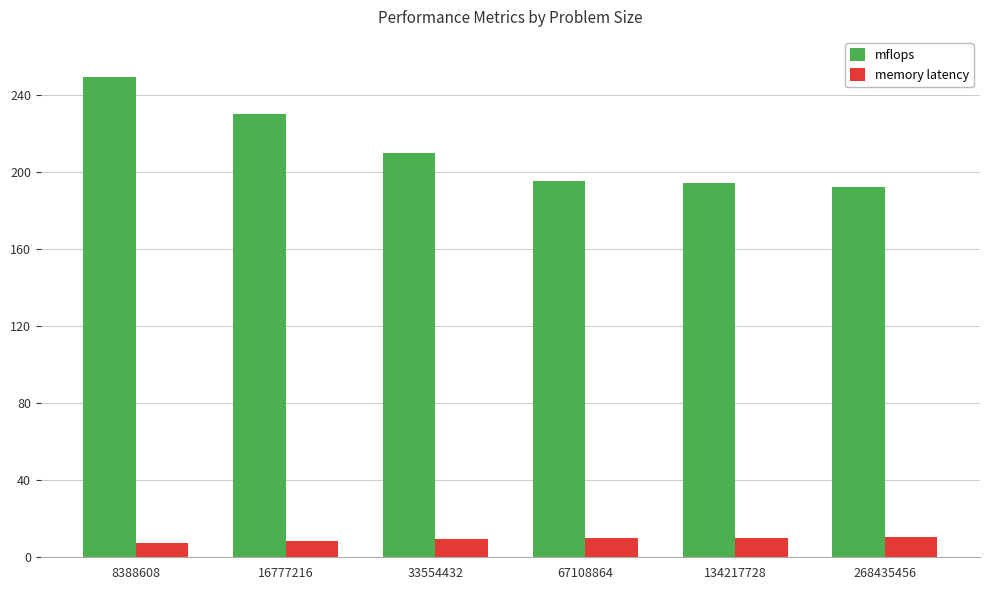

Count the number of data series in this chart.

2